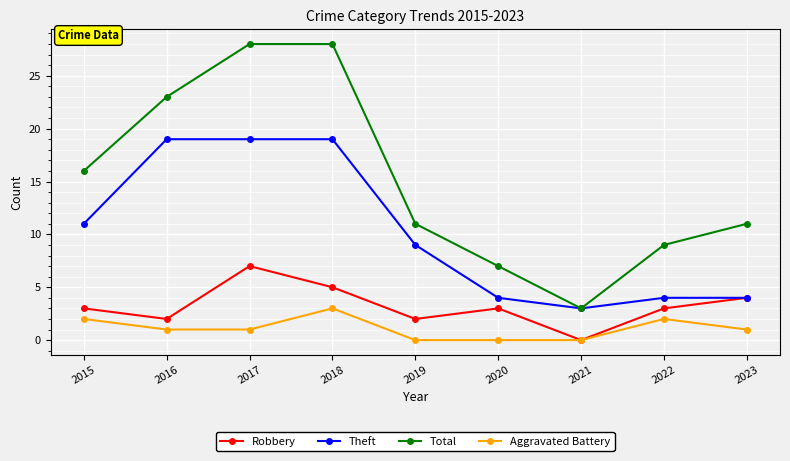

What is the maximum value for Robbery?

7